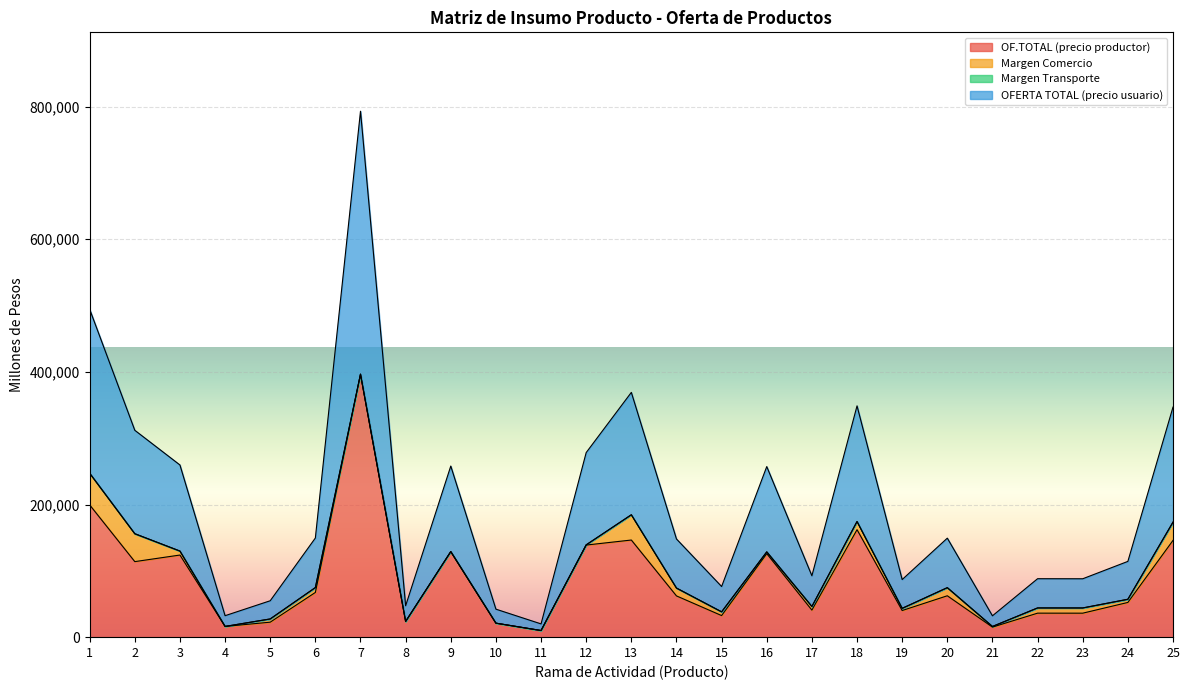

How many lines are shown in the chart?

4